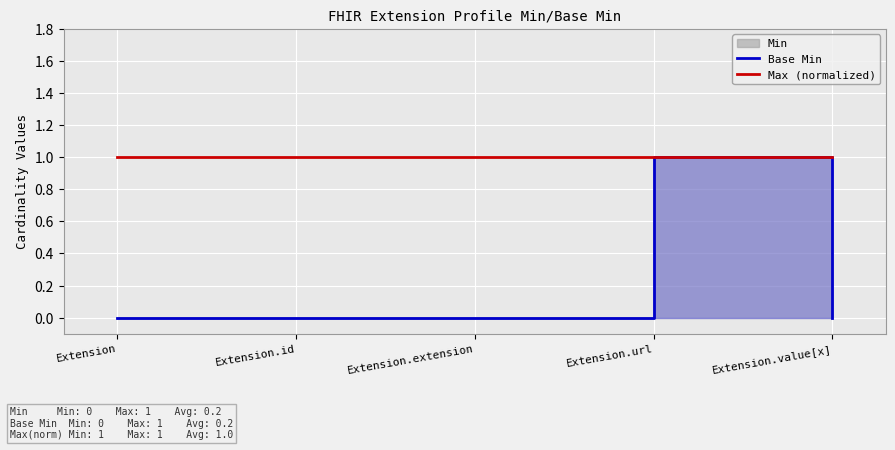

At how many categories does at least one series exceed 0?

5